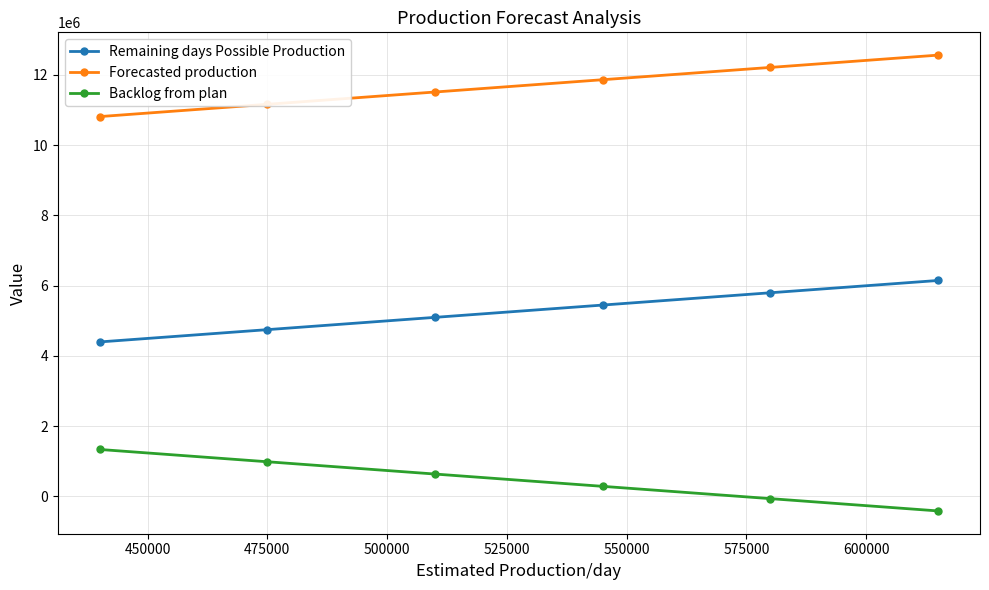

What is the value of the Backlog from plan point at the 5th from the left?

-61268